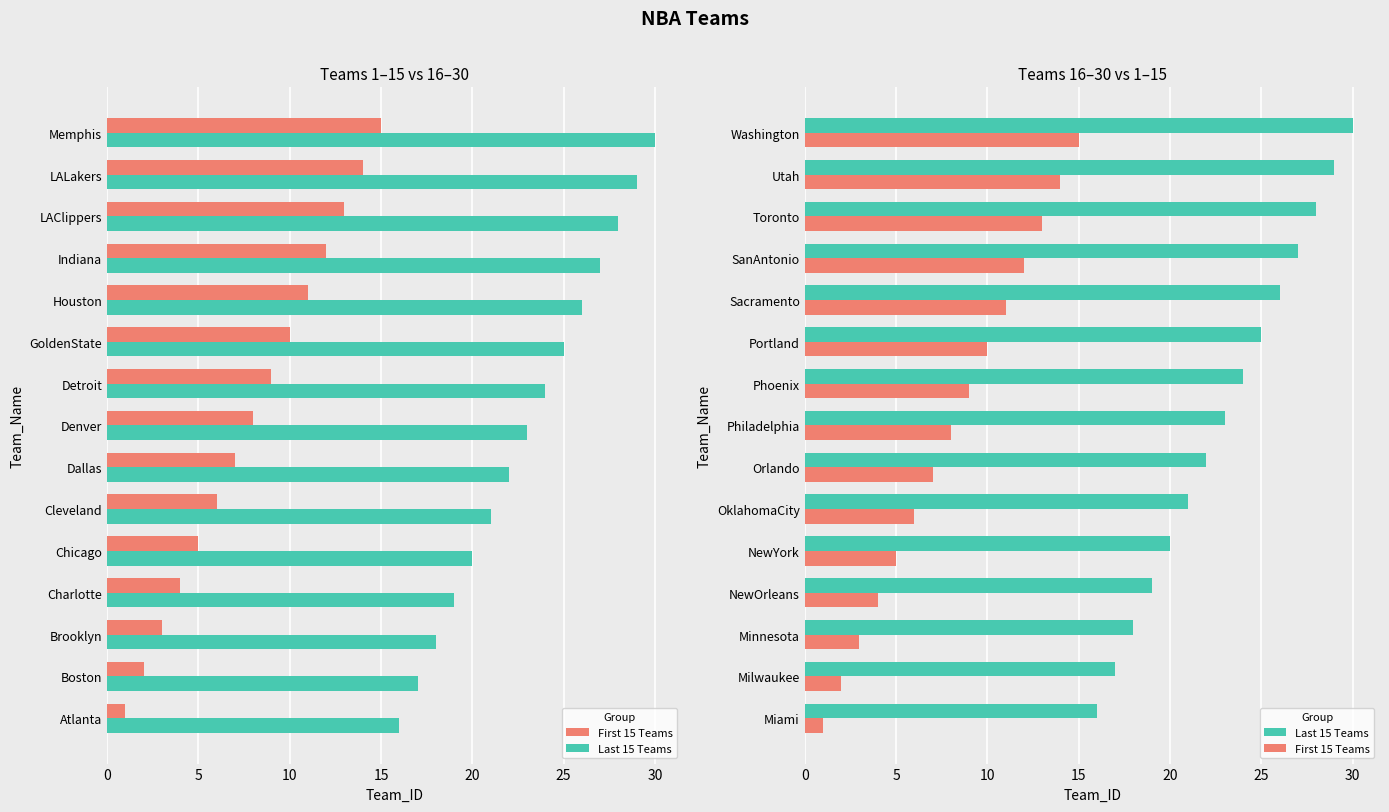

What is the approximate value of Last 15 Teams at Minnesota, to the nearest 5?

20